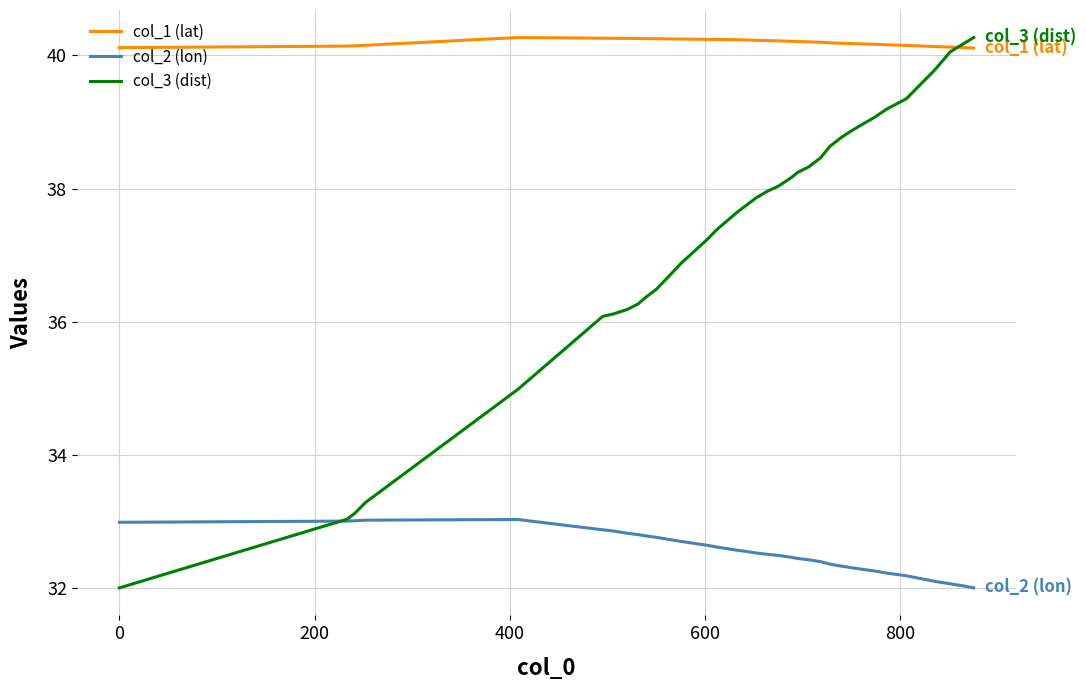

True or false: col_2 (lon) and col_1 (lat) cross at least once.

False